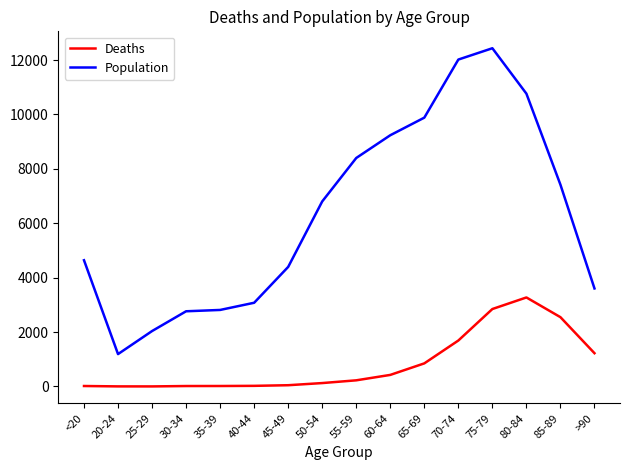

True or false: Population and Deaths cross at least once.

False